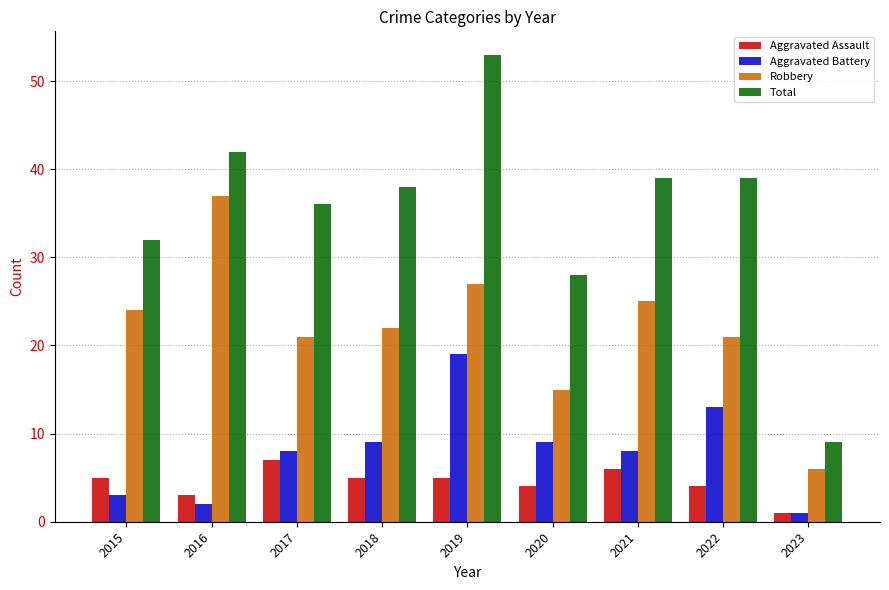

The Robbery series shows 6 at 2023. True or false?

True